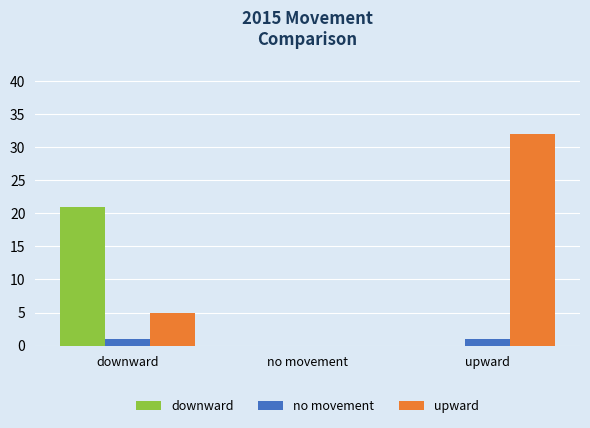

The upward series shows 5 at downward. True or false?

True